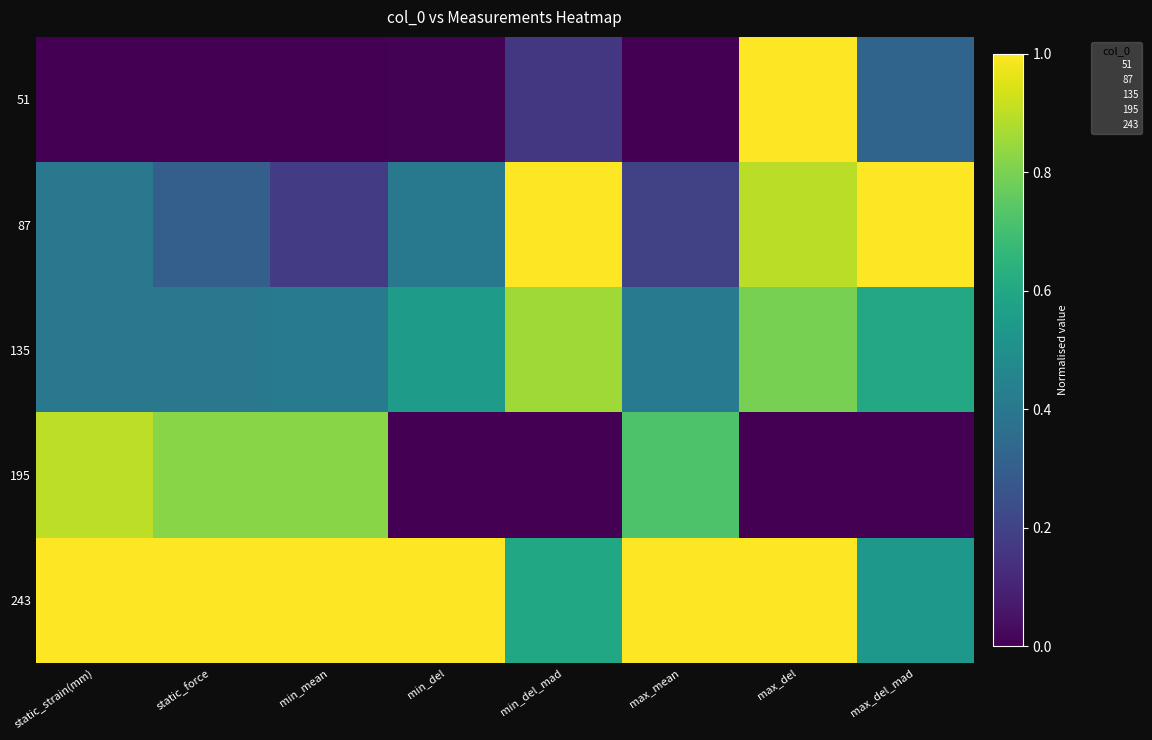

How many series are shown in this chart?

5